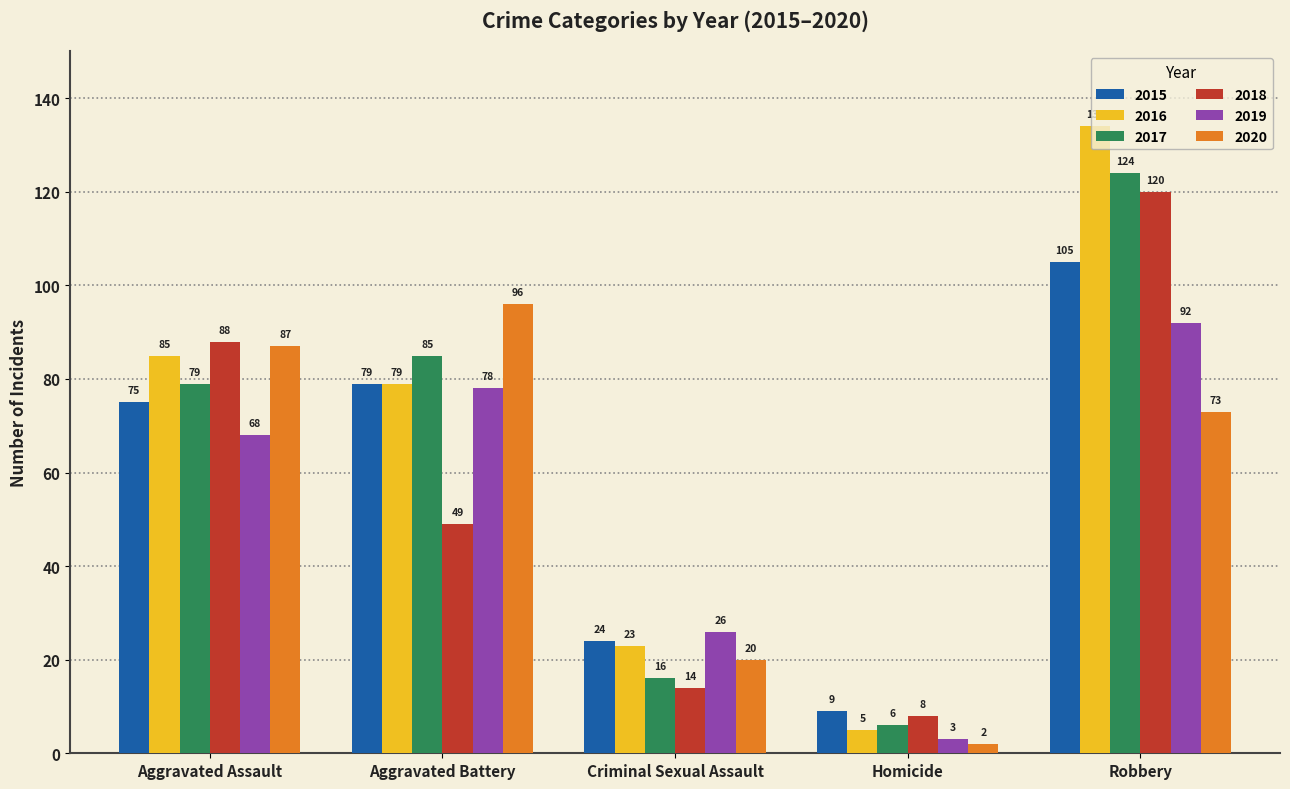

The value of 2019 at Aggravated Assault is 68. True or false?

True